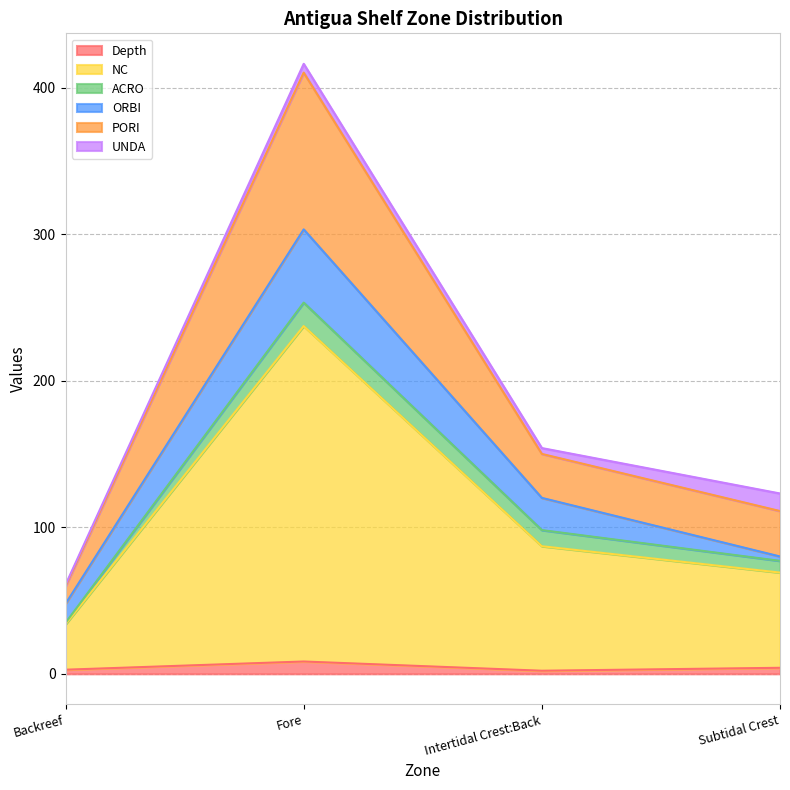

At which category is the sum across all series the highest?

Fore